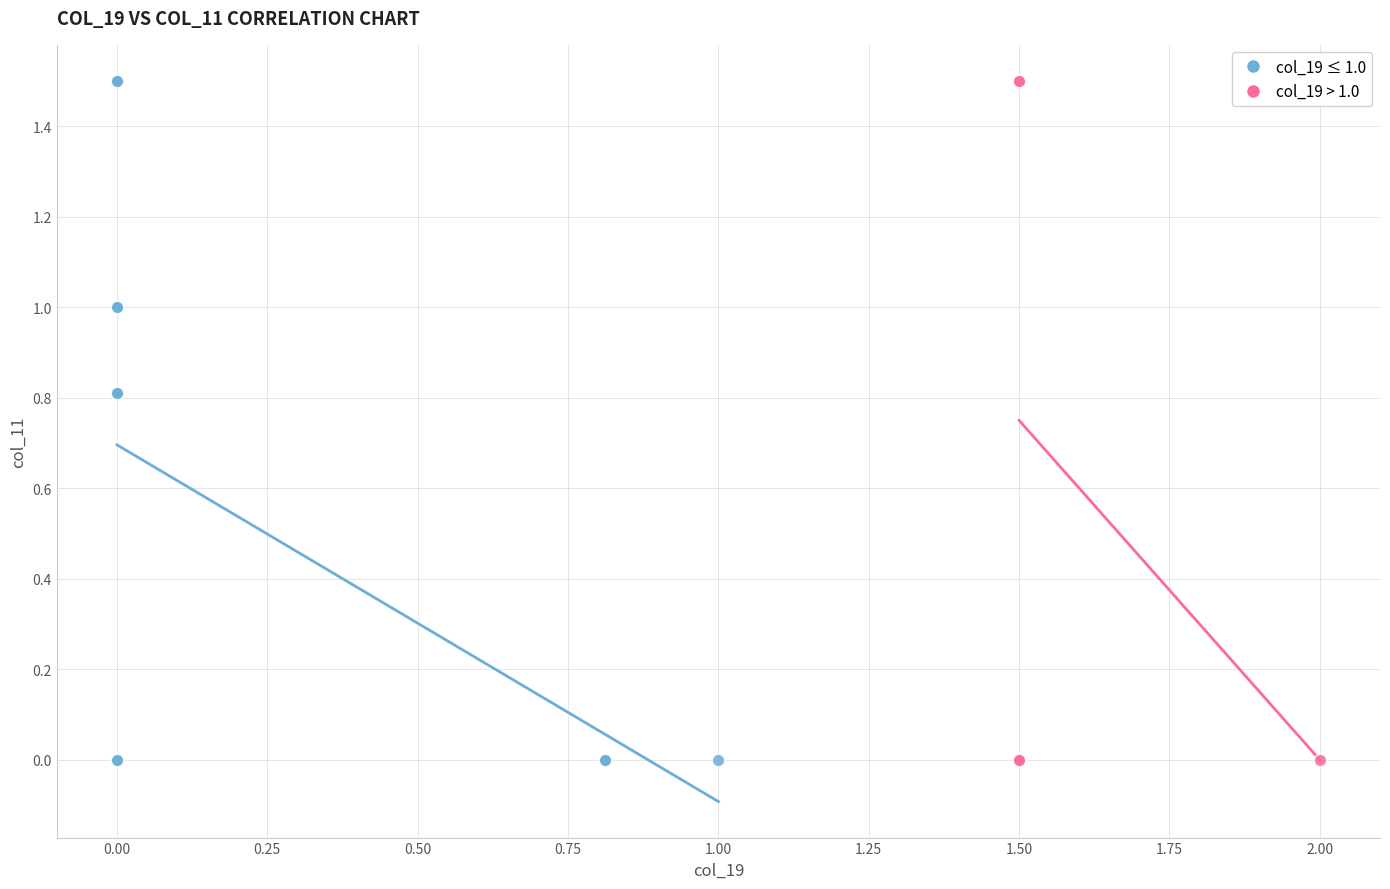

What are all the series names shown in the legend?

col_19 ≤ 1.0, col_19 > 1.0